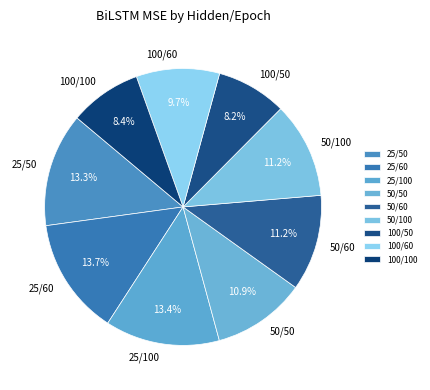

The 100/60 slice represents 16% of the pie. True or false?

False